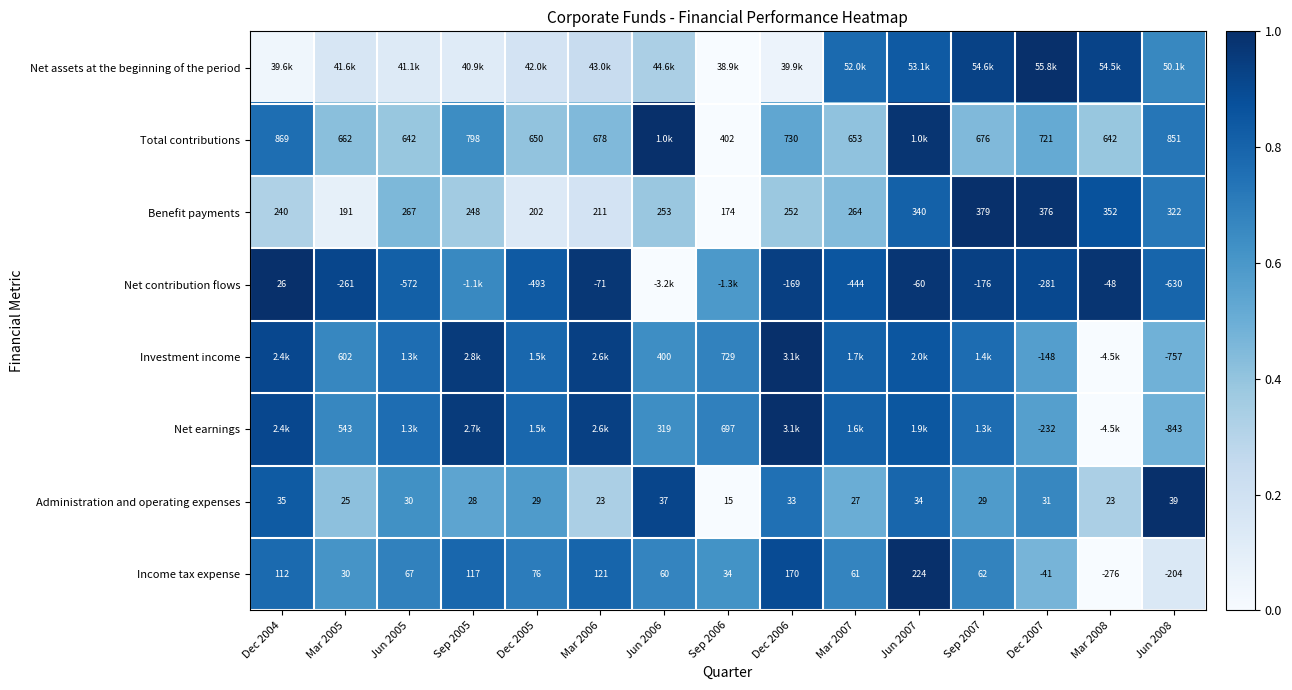

At which category is the sum across all series the highest?

Jun 2007